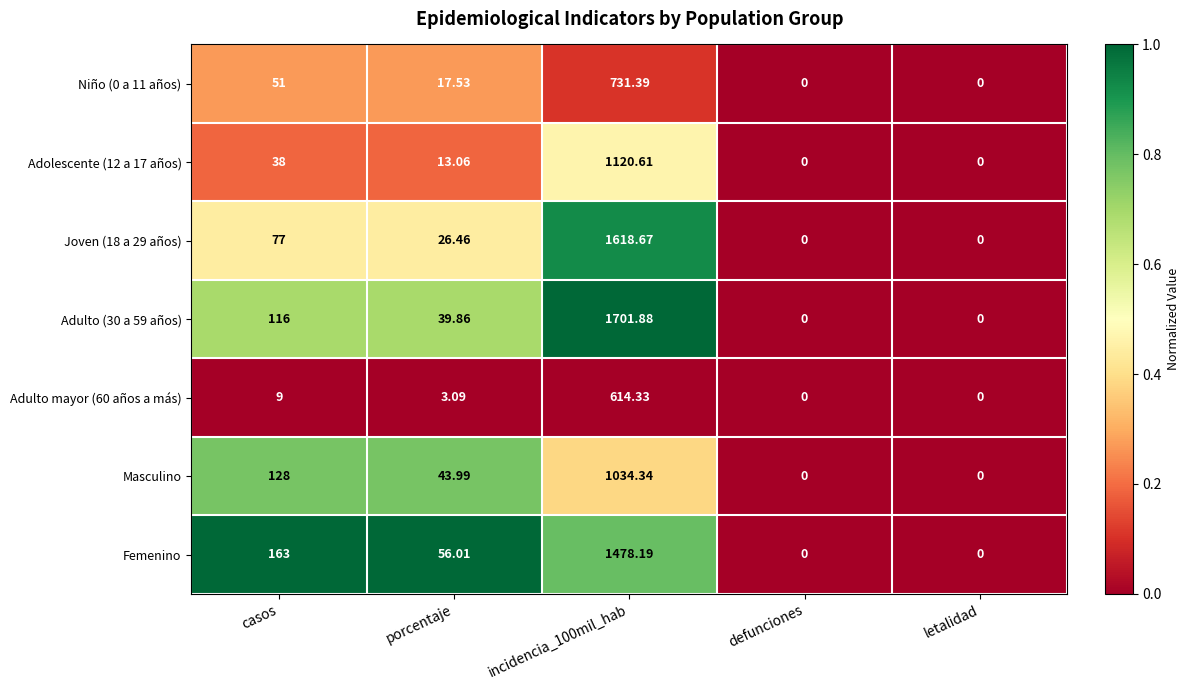

At which label does Niño (0 a 11 años) first exceed 17?

casos